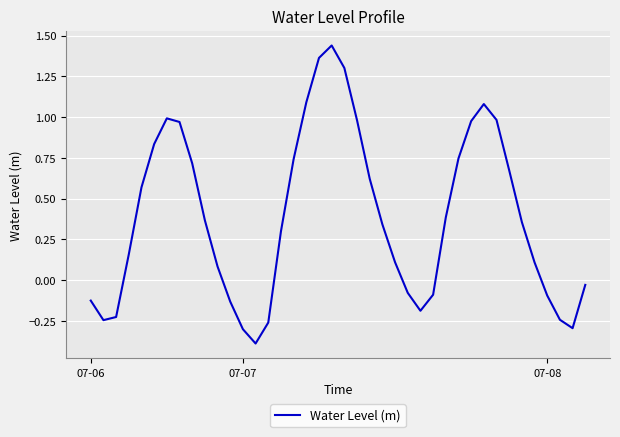

What is the difference between the maximum and minimum values?

1.8